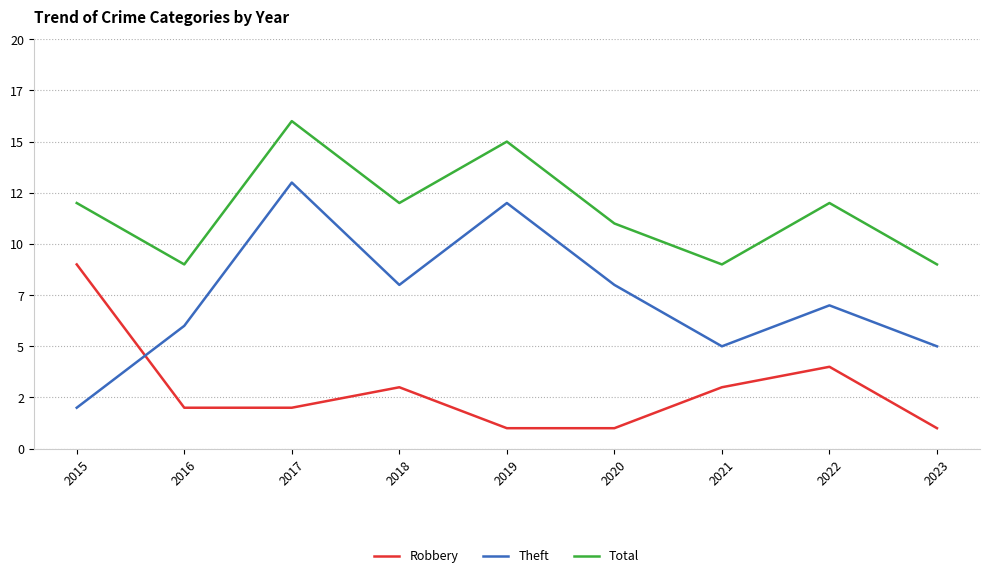

Rank the series at 2020 from lowest to highest value.

Robbery, Theft, Total